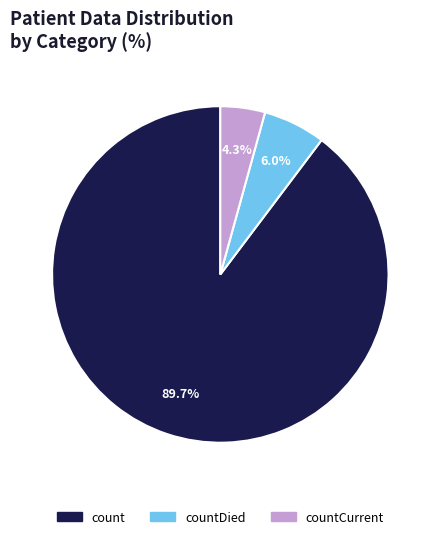

Does count represent more than half of the total?

Yes